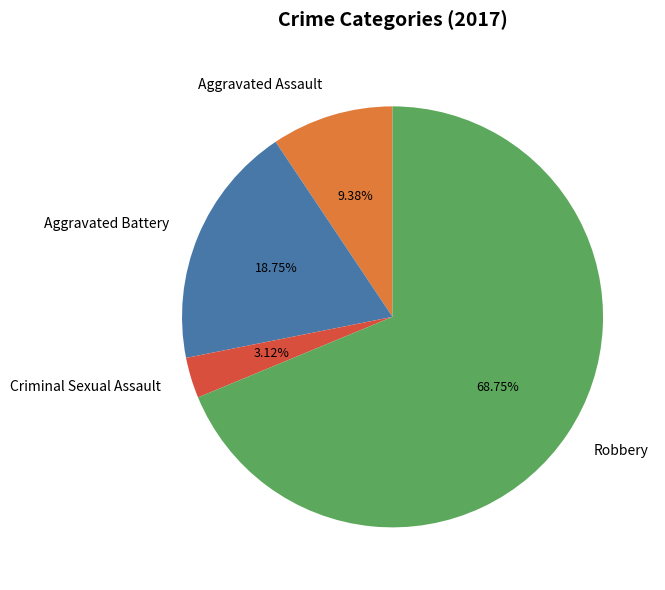

Which slice represents more than half of the pie?

Robbery